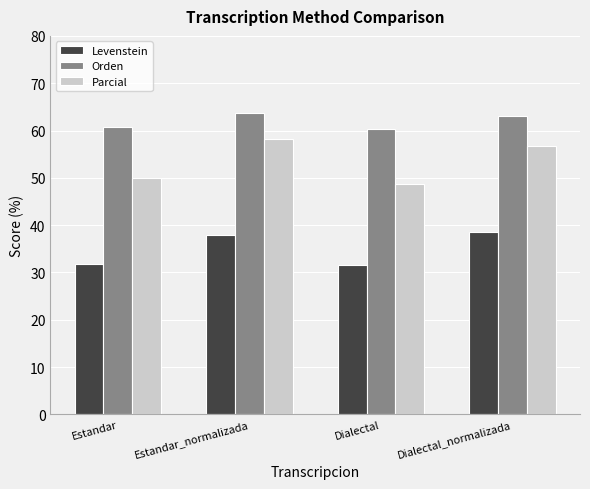

Between Estandar_normalizada and Dialectal, which series saw the biggest shift?

Parcial